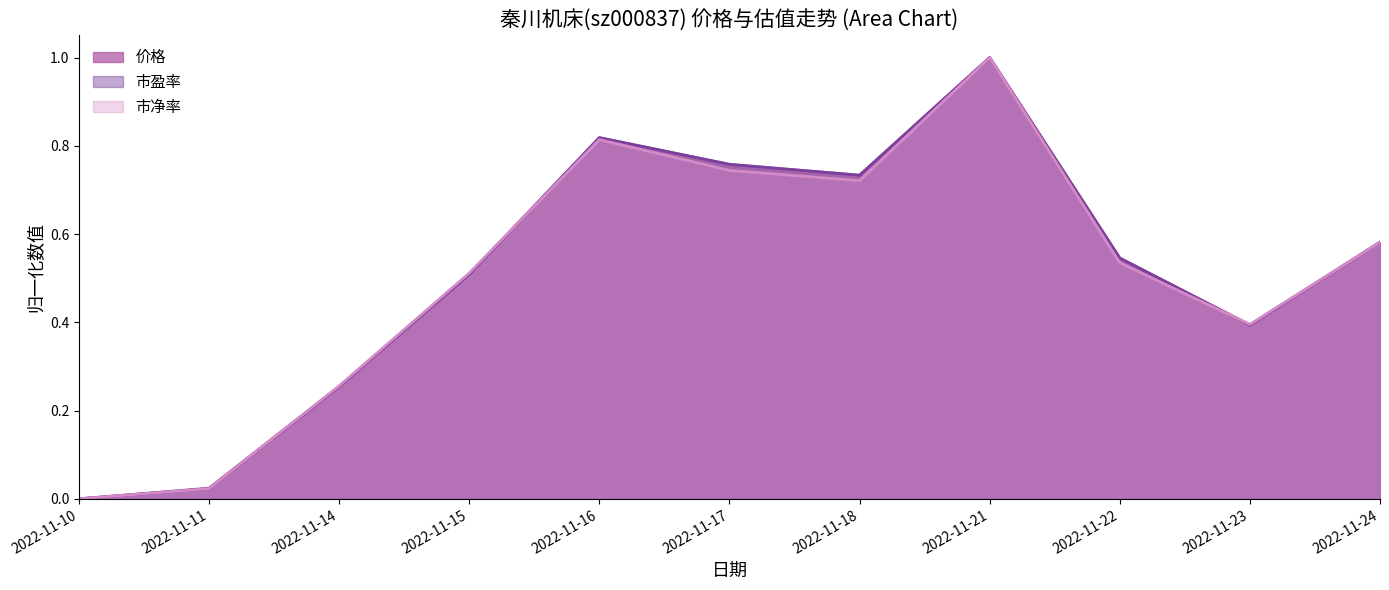

How many intersections are there between 价格 and 市净率?

4